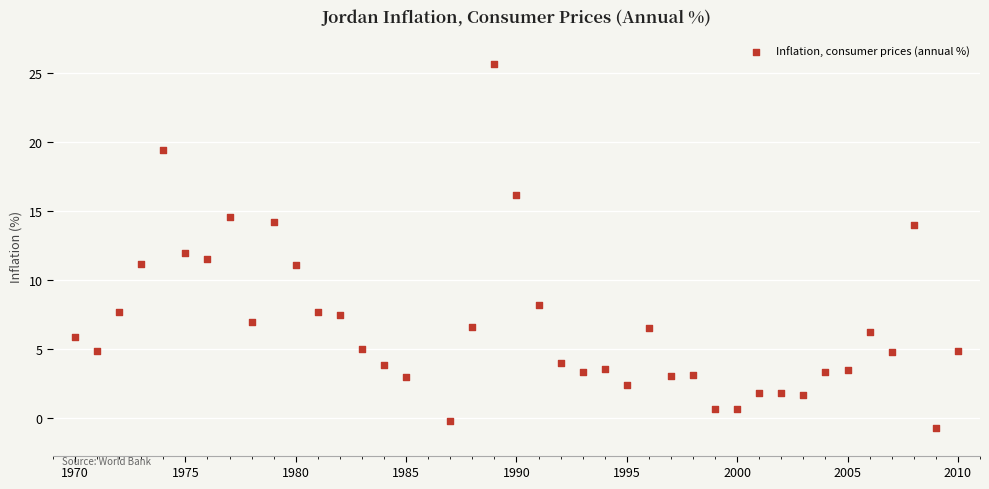

What is the range of Y values (max minus min)?

26.5